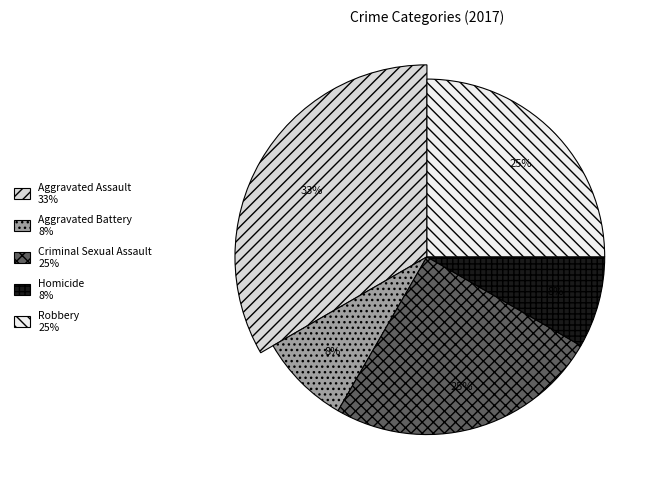

Rank the categories by value from lowest to highest.

Aggravated Battery, Homicide, Criminal Sexual Assault, Robbery, Aggravated Assault